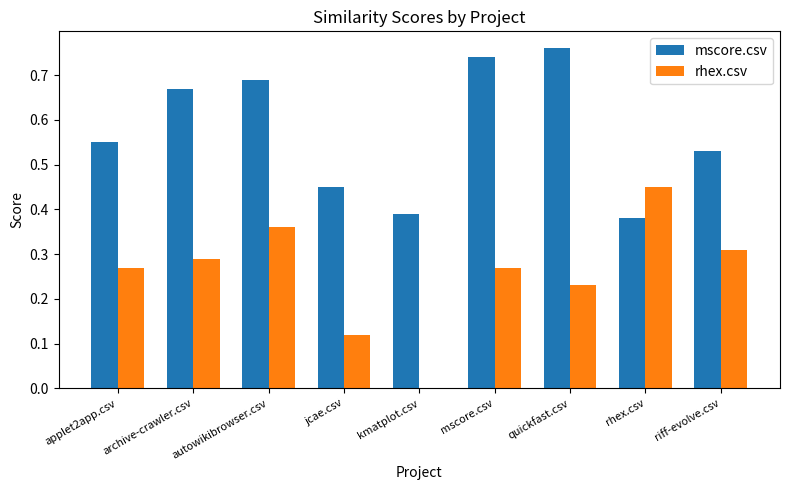

Is the value of rhex.csv at jcae.csv greater than the value of mscore.csv at riff-evolve.csv?

No